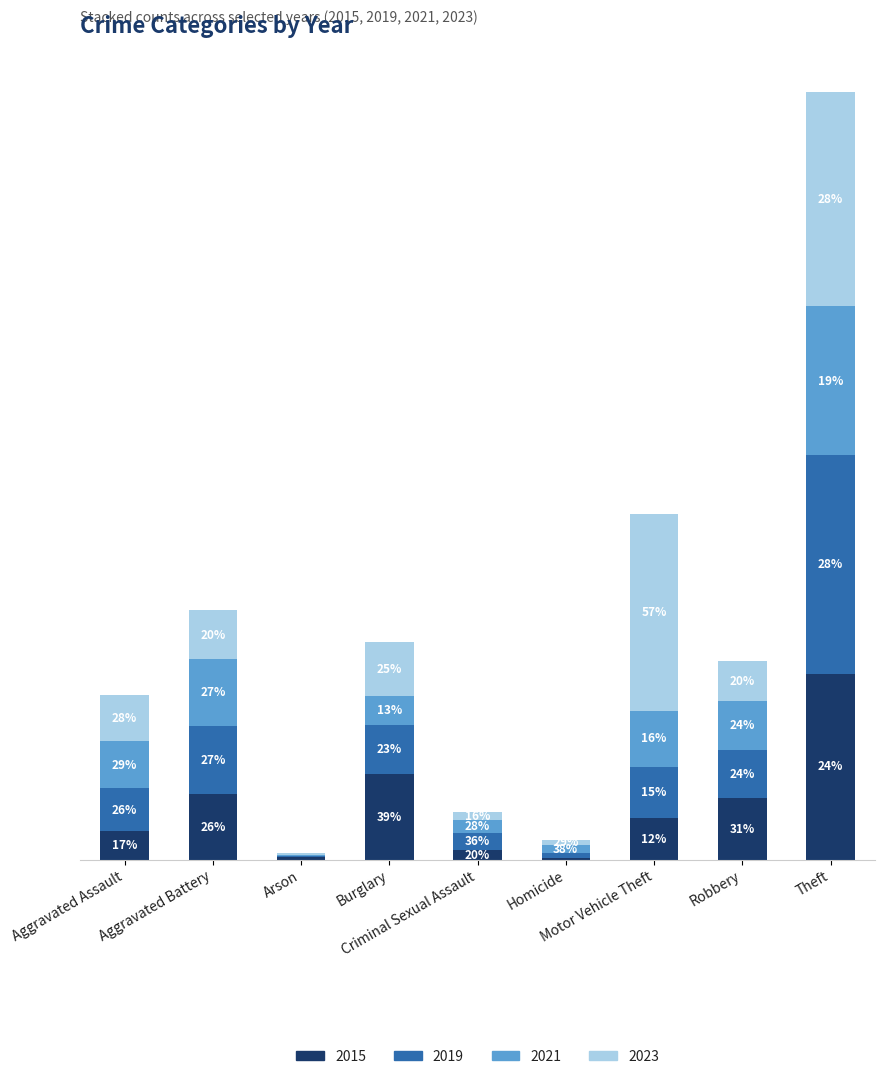

Are the bars horizontal?

No